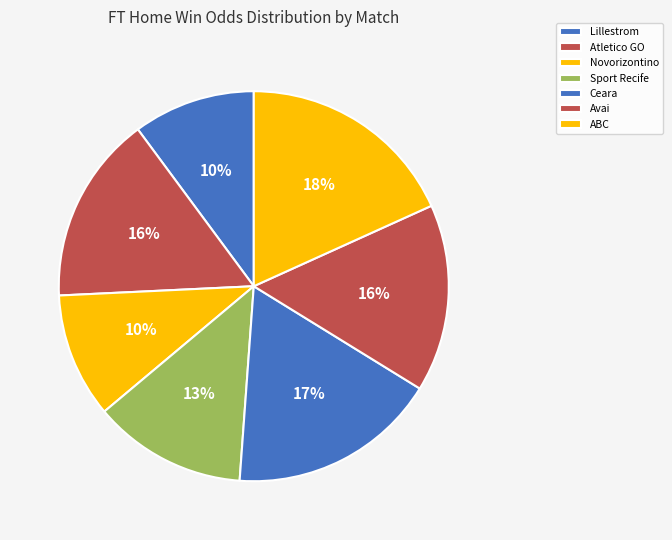

How many slices are in this pie chart?

7